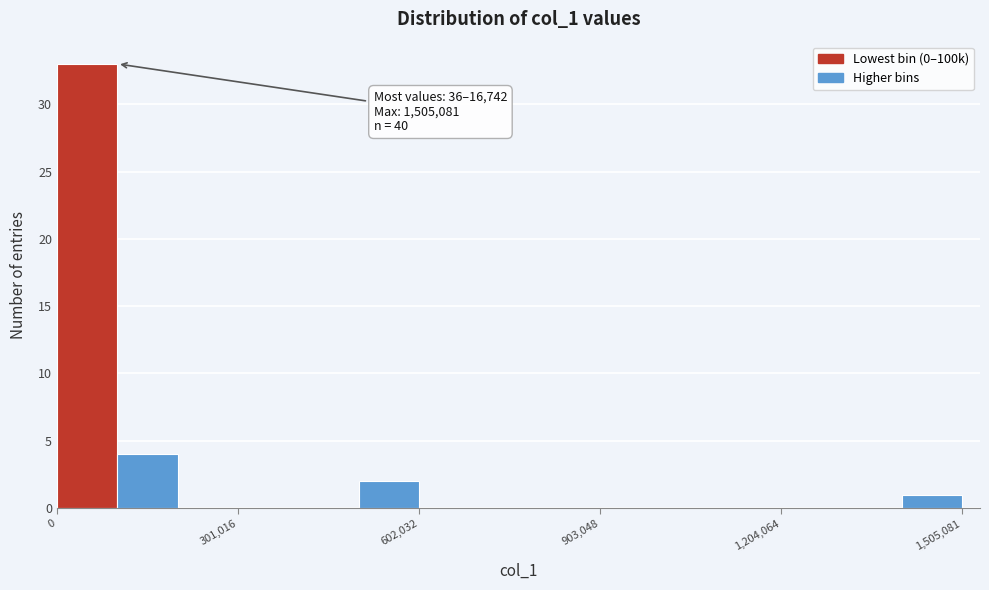

Around what value on the x-axis is the tallest bar? Give the approximate position of its centre, as read against the axis.

50000